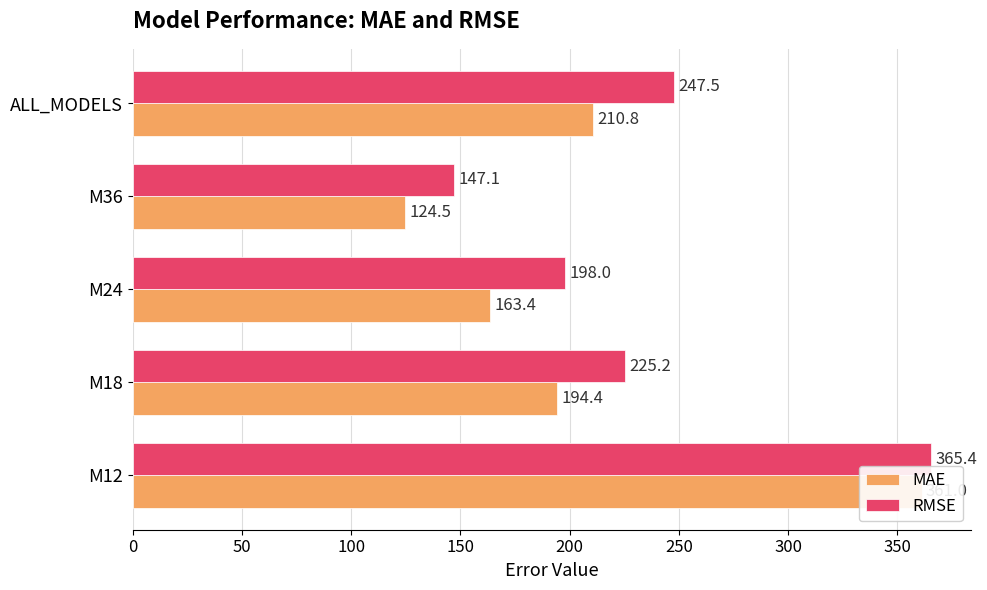

Rank the series by their maximum value, from highest to lowest.

RMSE, MAE